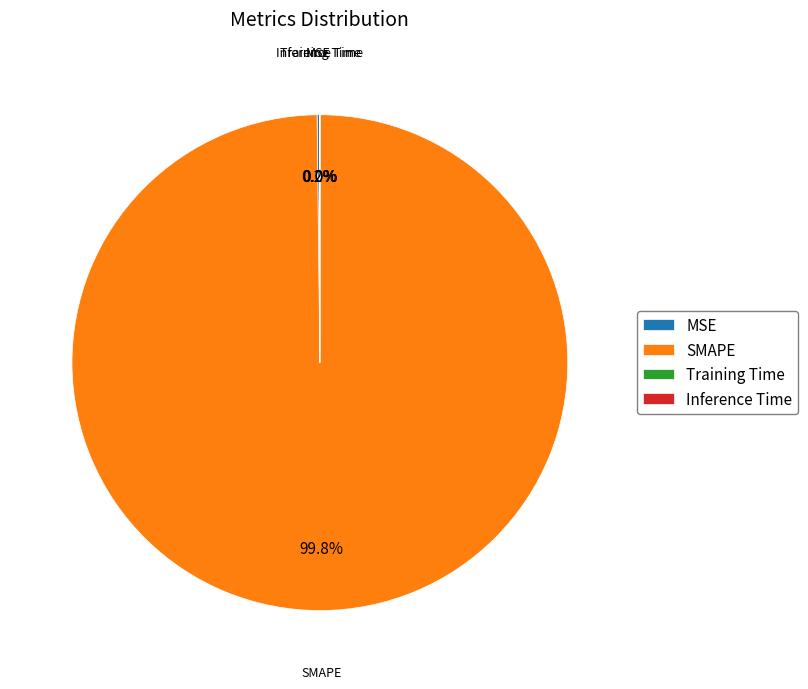

Is there a majority slice in this chart?

Yes